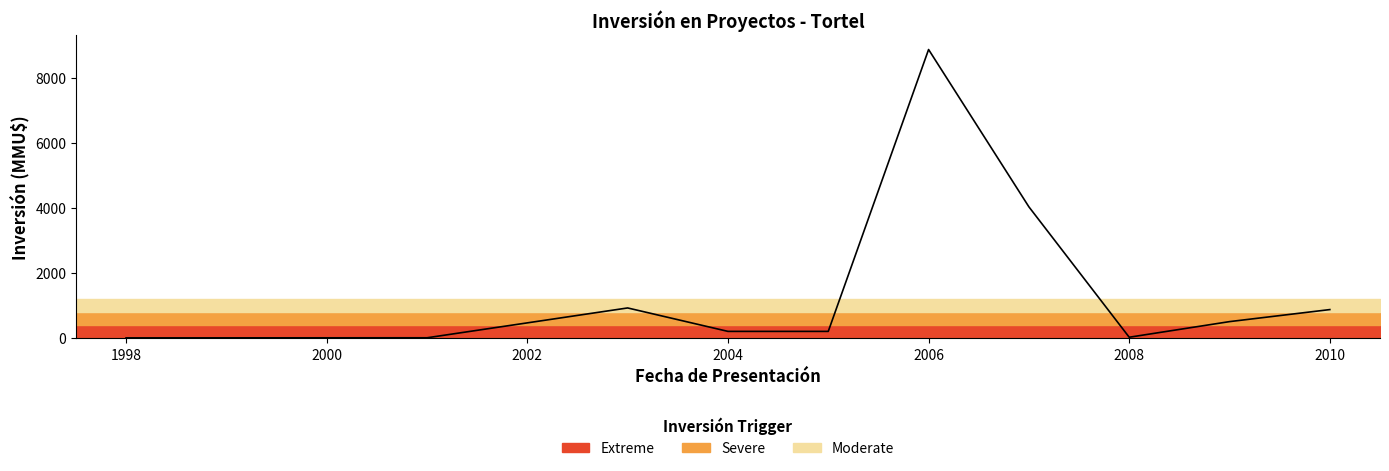

True or false: there are more than 0 points higher than both neighbors.

True